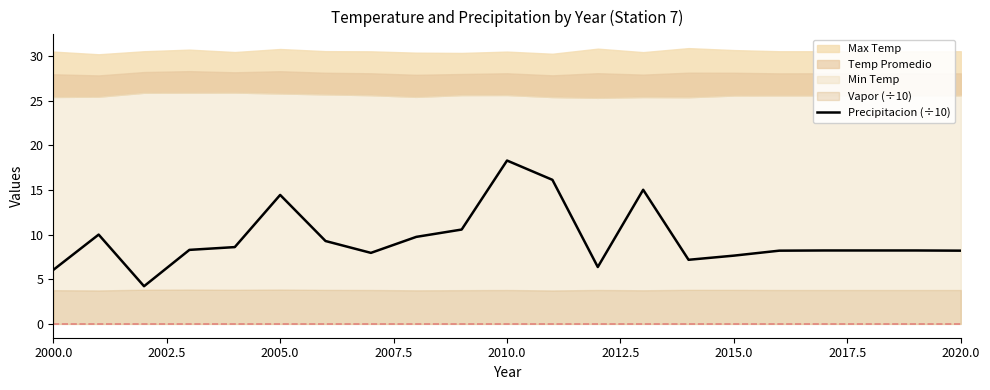

Is it true that the value at 2002.5 is 5.4?

False